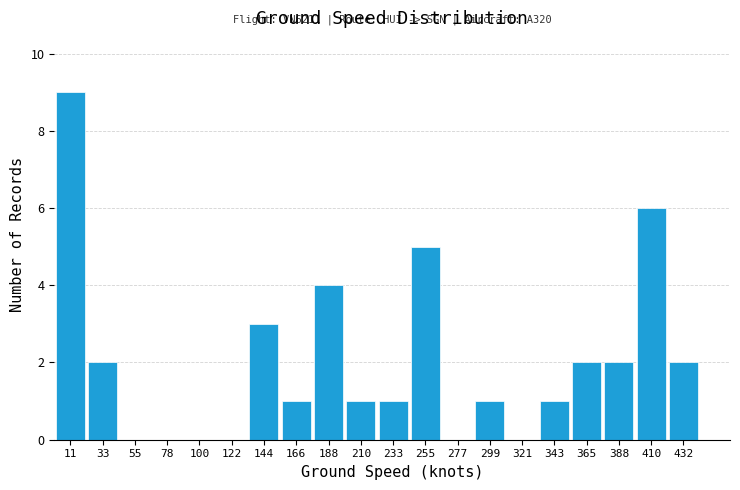

Over which range of the x-axis is the bar tallest?

0 to 20